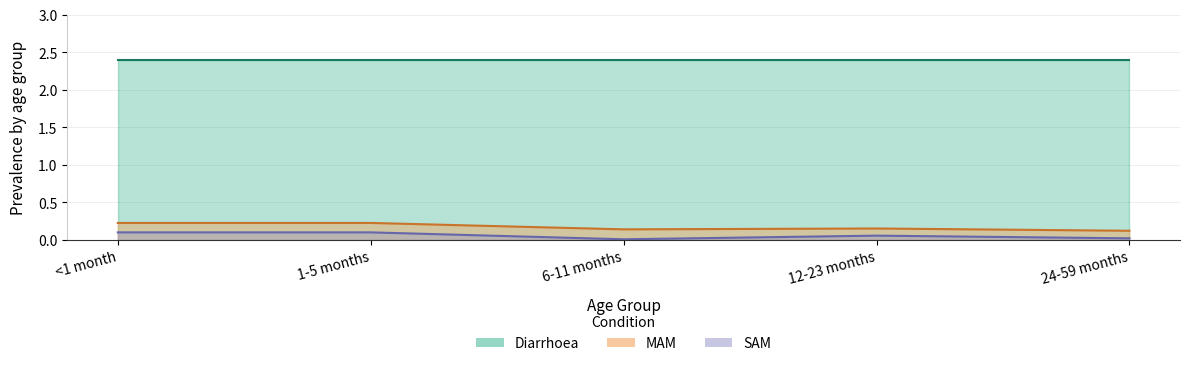

At which category is the sum across all series the highest?

<1 month